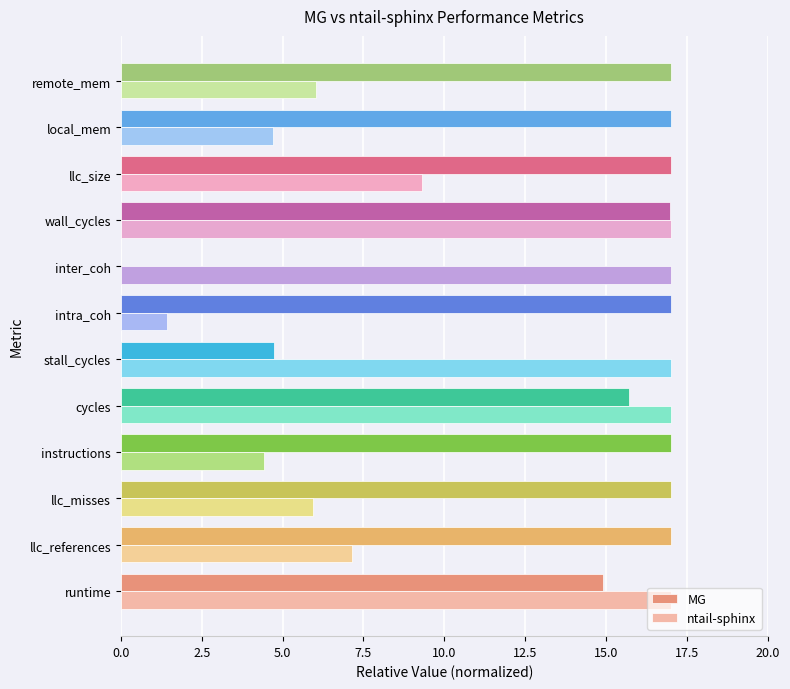

What is the maximum value for MG?

17.0